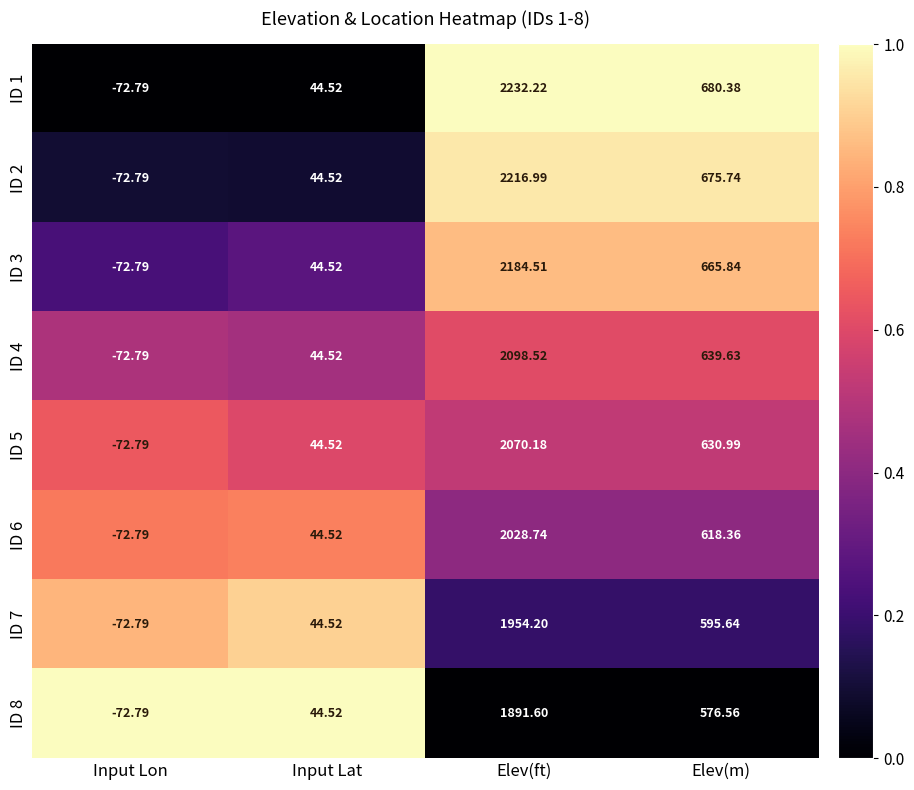

How many series are shown in this chart?

8